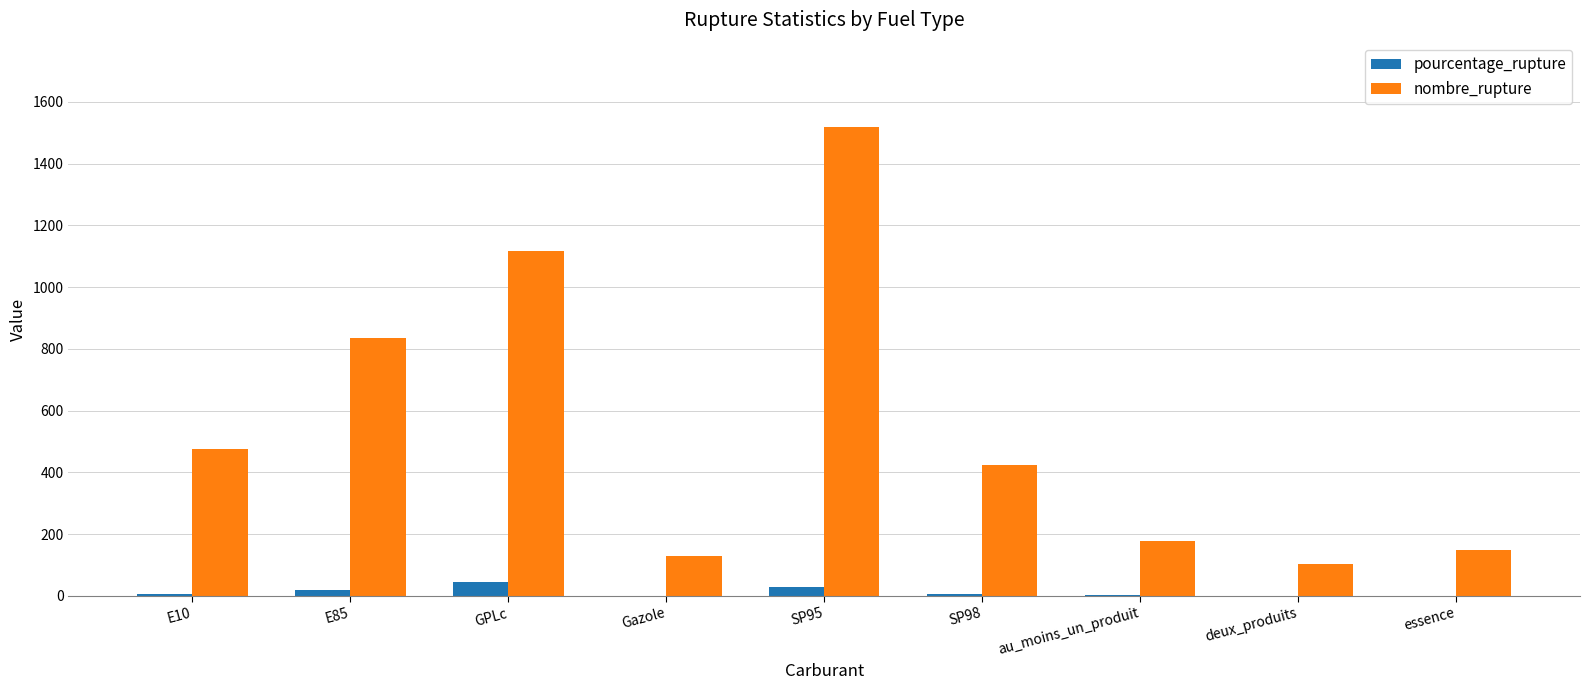

Between SP98 and deux_produits, which series saw the biggest shift?

nombre_rupture